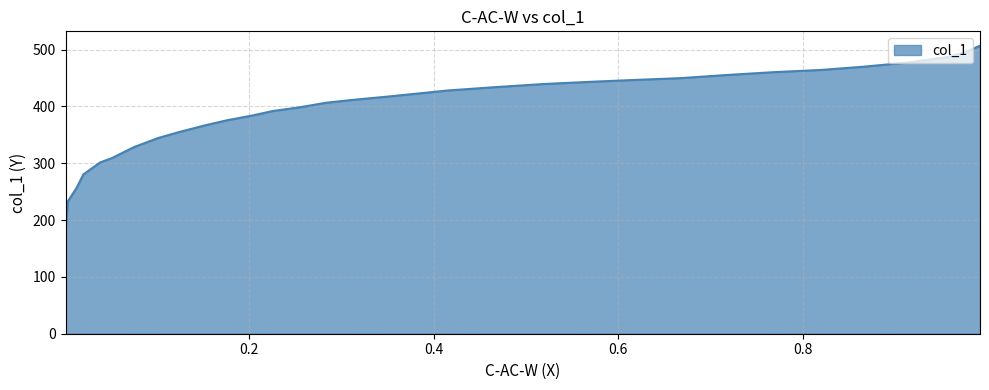

Approximately how many times larger is the value at 0.9557 compared to 0.1533?

1.3